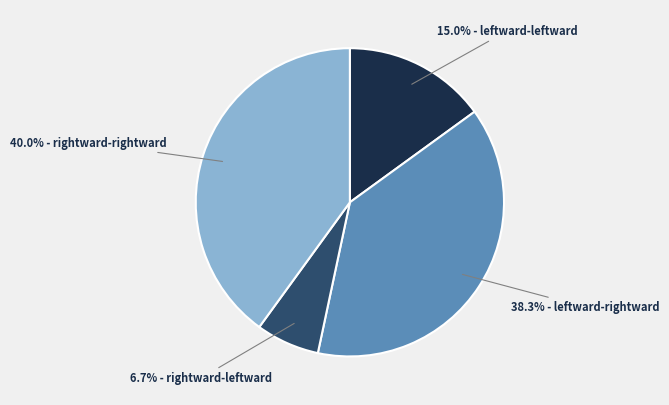

Does any single category account for the majority?

No